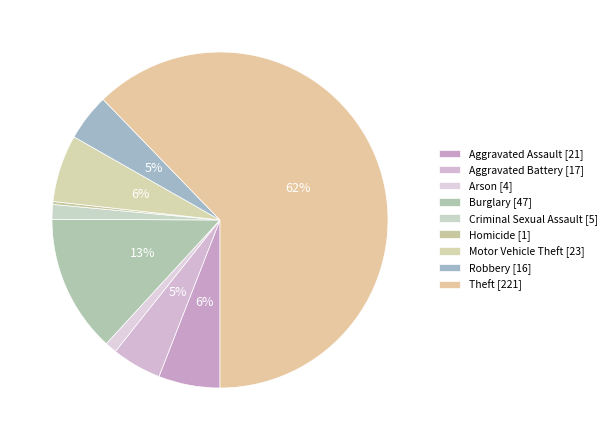

What is the change in value from Motor Vehicle Theft to Robbery?

-7